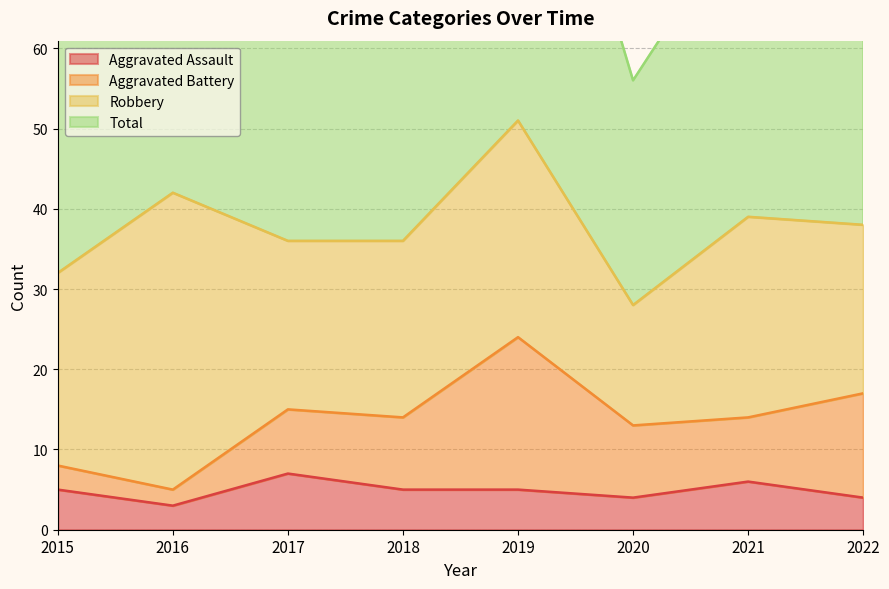

The Aggravated Assault series shows 3 at 2016. True or false?

True